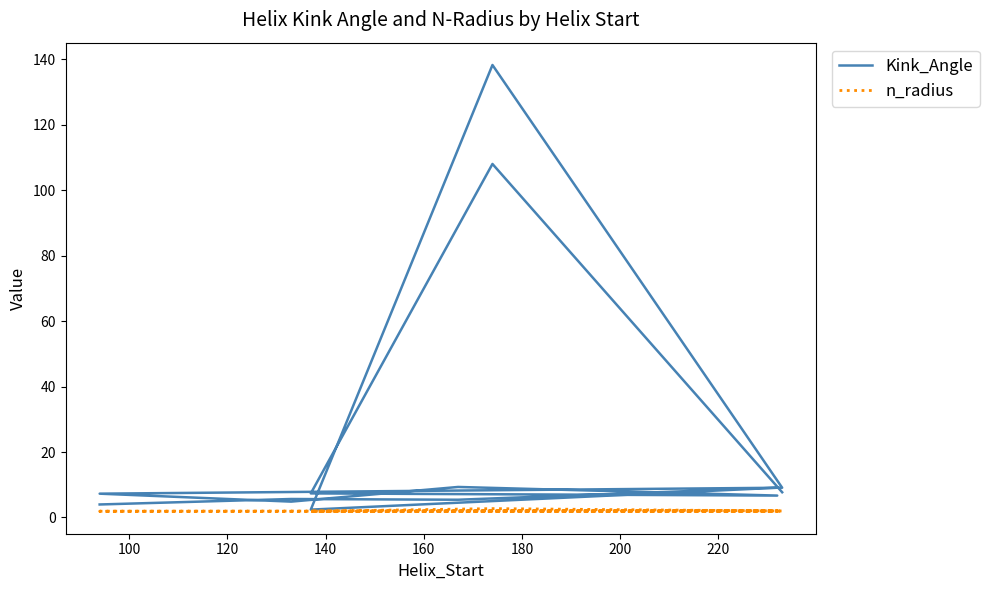

Where does the Kink_Angle series first go above 7?

140